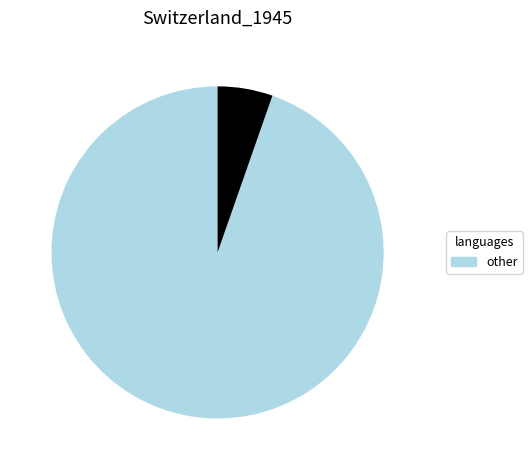

Is there any slice that represents more than half of the pie?

Yes